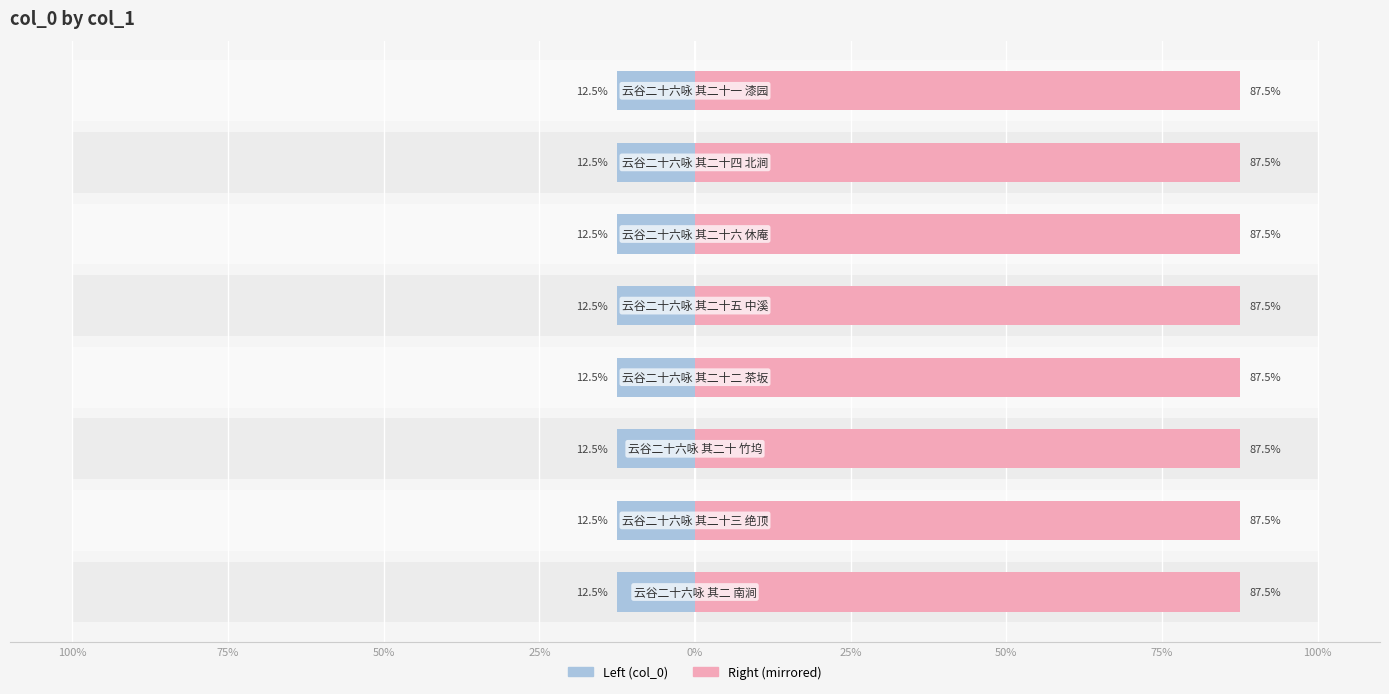

Reading left to right, transcribe all the data shown in this chart.

col_0 (left): 12.5	12.5	12.5	12.5	12.5	12.5	12.5	12.5
col_0 (right): 87.5	87.5	87.5	87.5	87.5	87.5	87.5	87.5